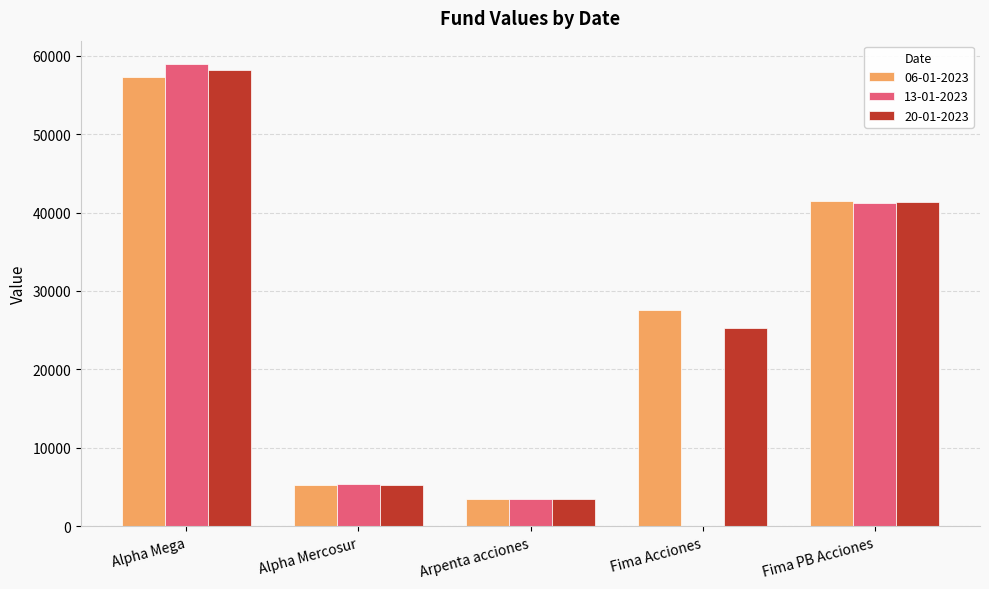

How many data points does each series have?

5